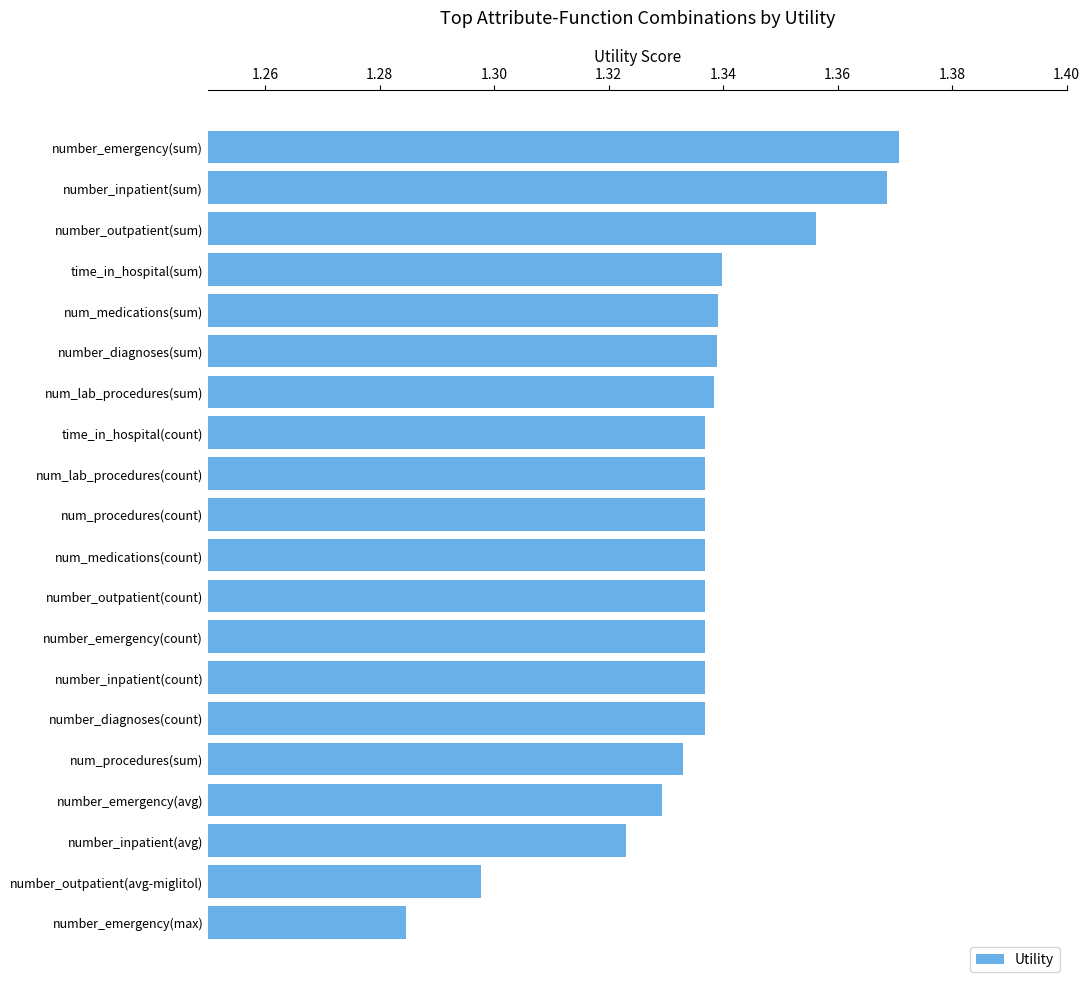

Which label corresponds to the smallest value in the chart?

number_emergency(max)